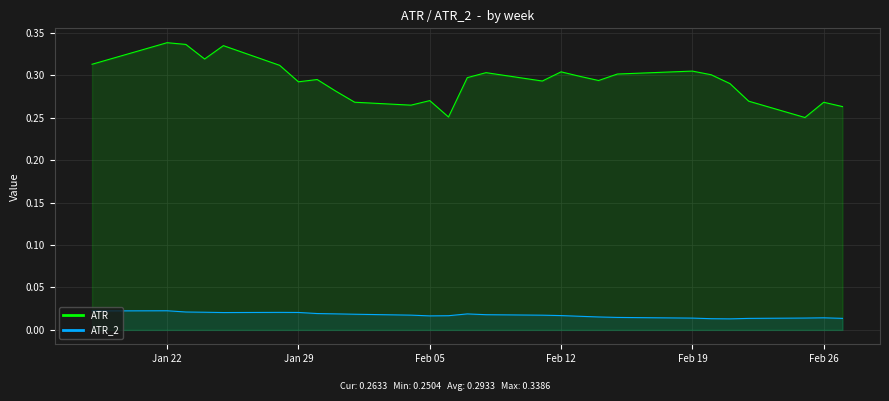

Rank the series by their average value, from lowest to highest.

ATR_2, ATR